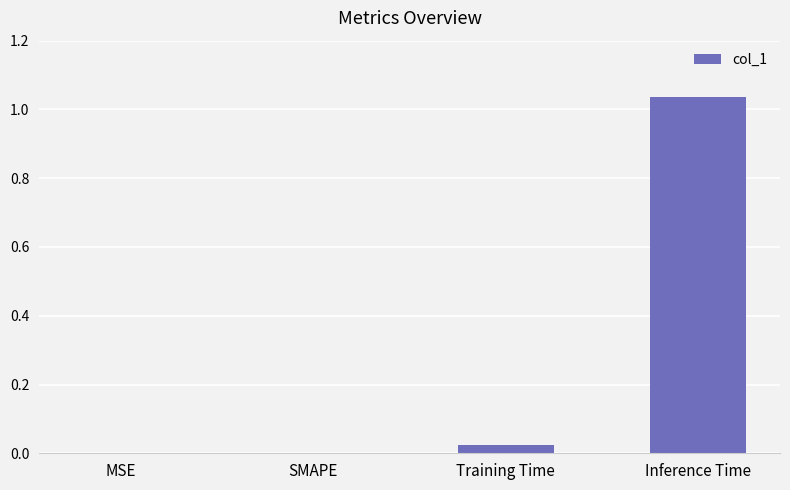

Which category has the highest value across all series?

Inference Time